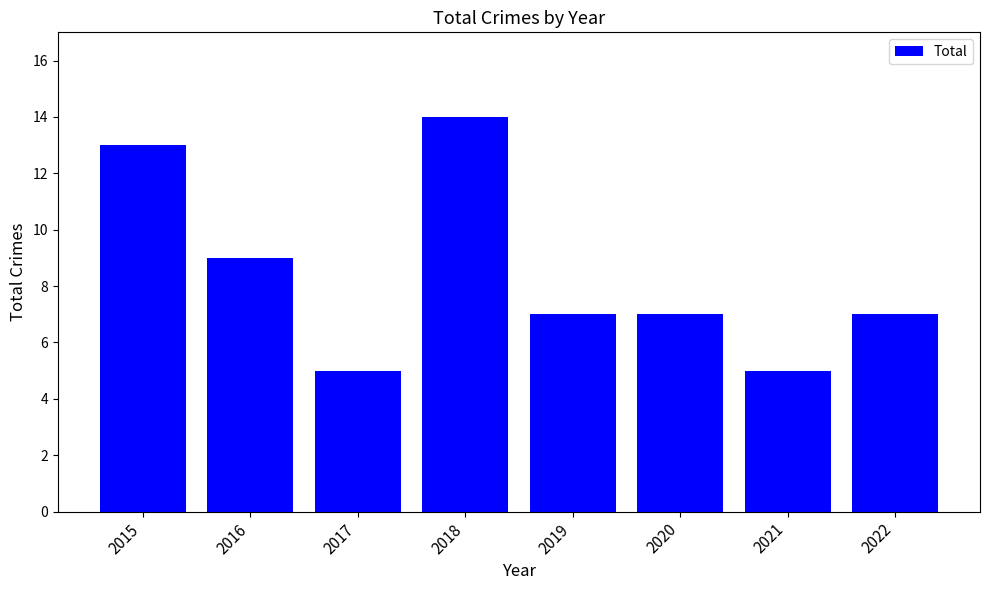

The chart shows a value of 14 at 2018. True or false?

True